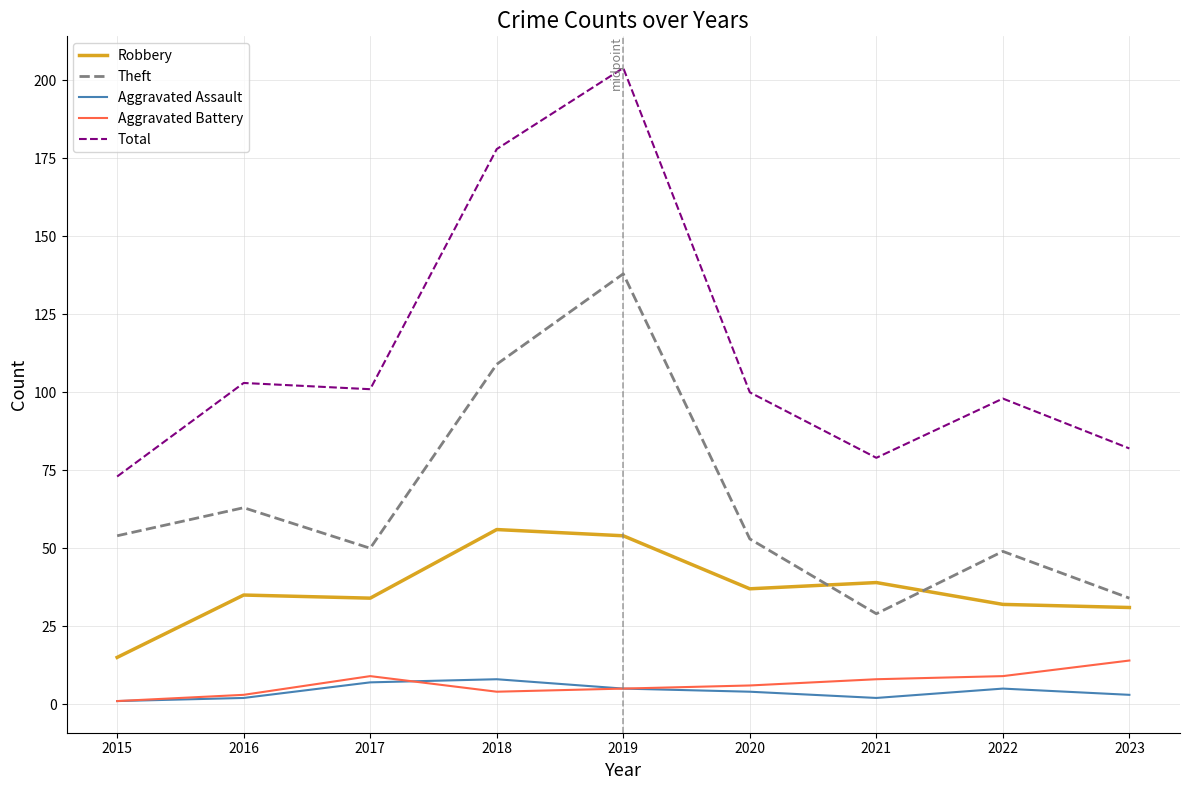

True or false: Aggravated Battery and Theft intersect in this chart.

False